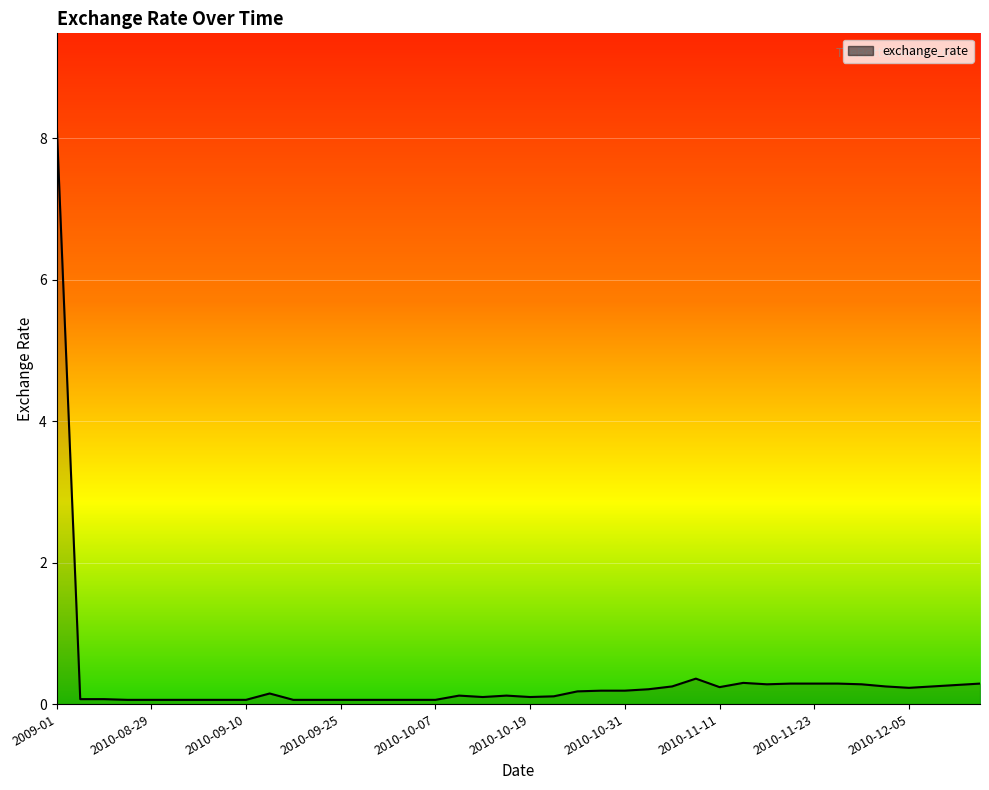

What is the difference between the maximum and minimum values?

8.2